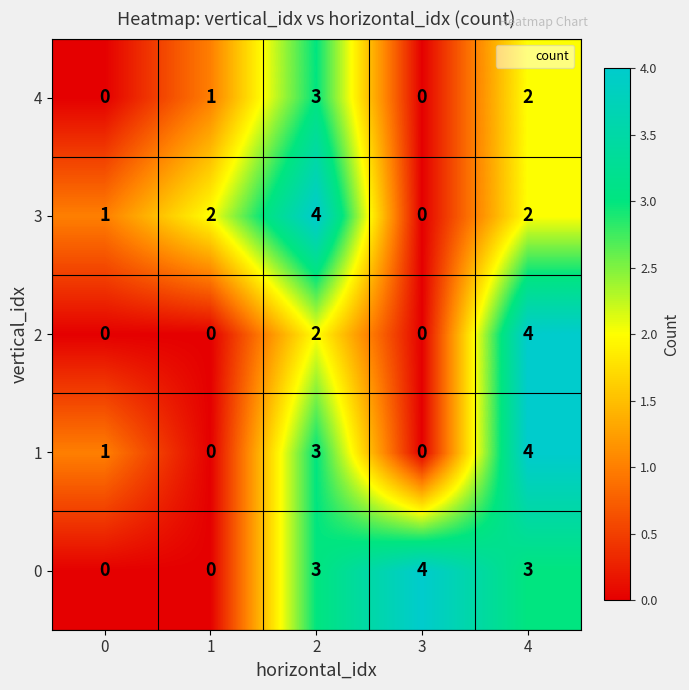

What is the difference between the maximum and minimum values in the 4 series?

3